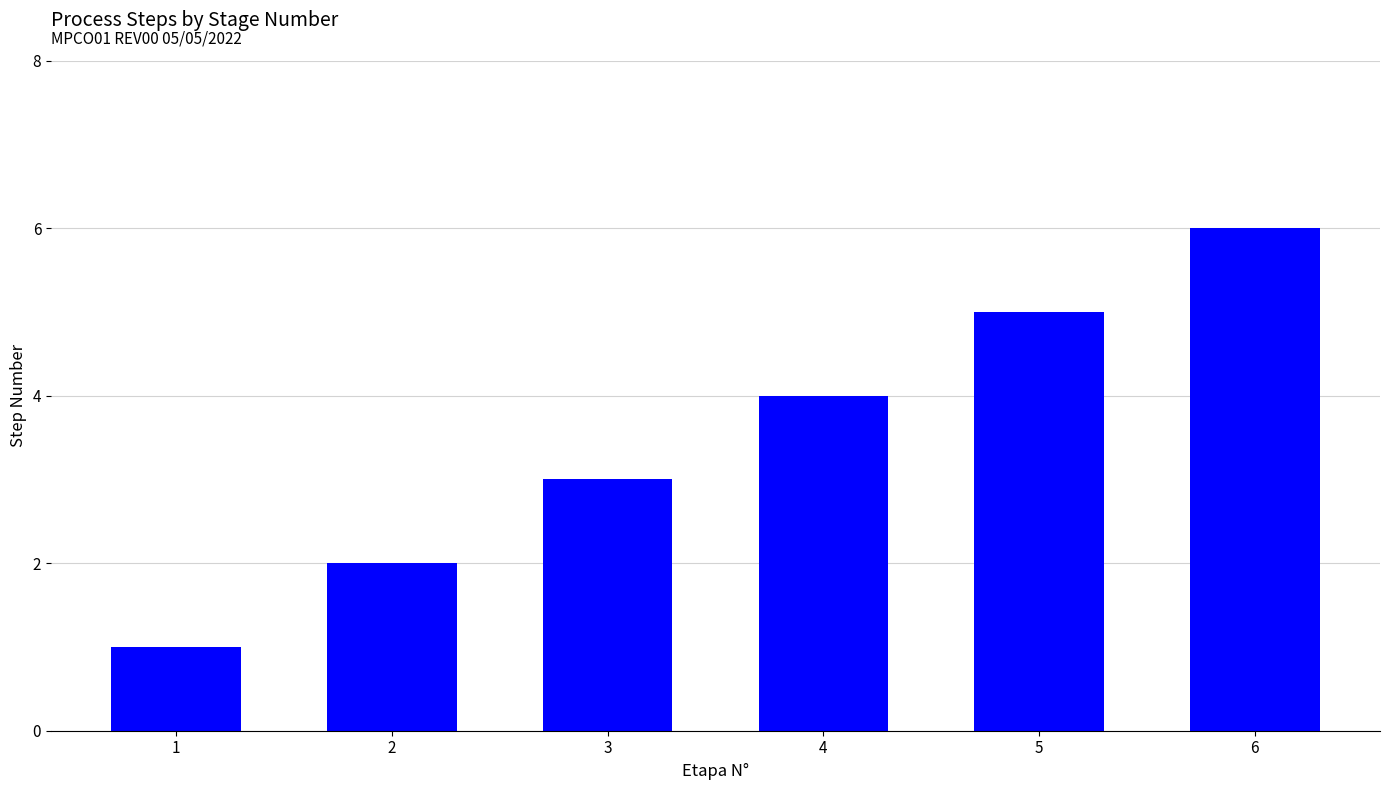

Count the values in the range 2 to 5.

4